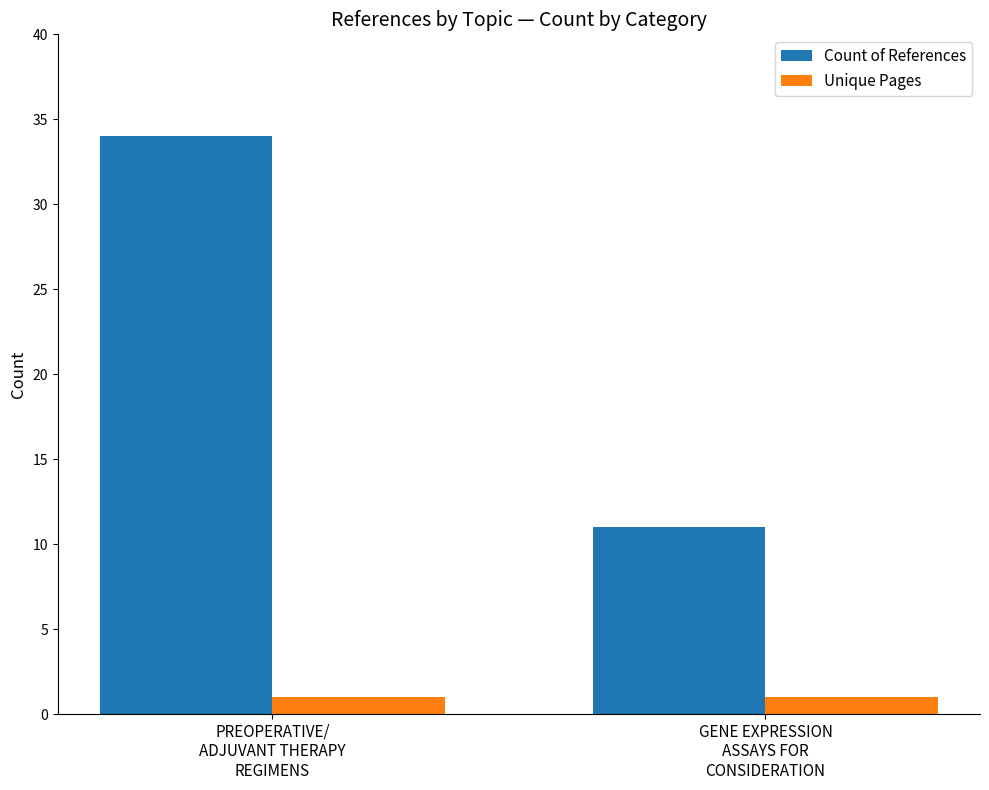

Is the value of Unique Pages at PREOPERATIVE/
ADJUVANT THERAPY
REGIMENS greater than the value of Count of References at PREOPERATIVE/
ADJUVANT THERAPY
REGIMENS?

No